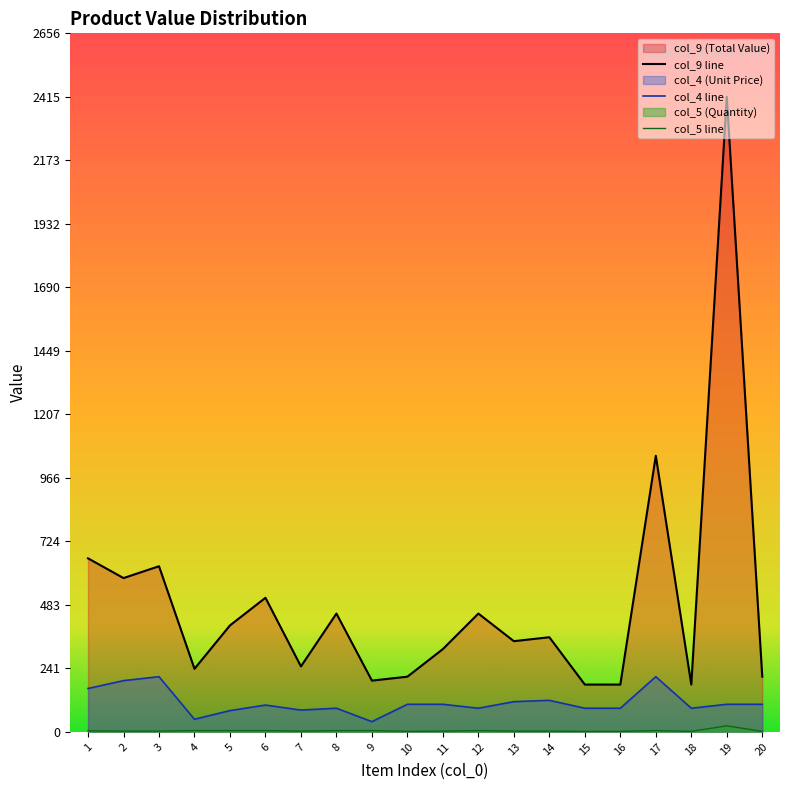

What is the value of the col_5 point at the 12th from the left?

5